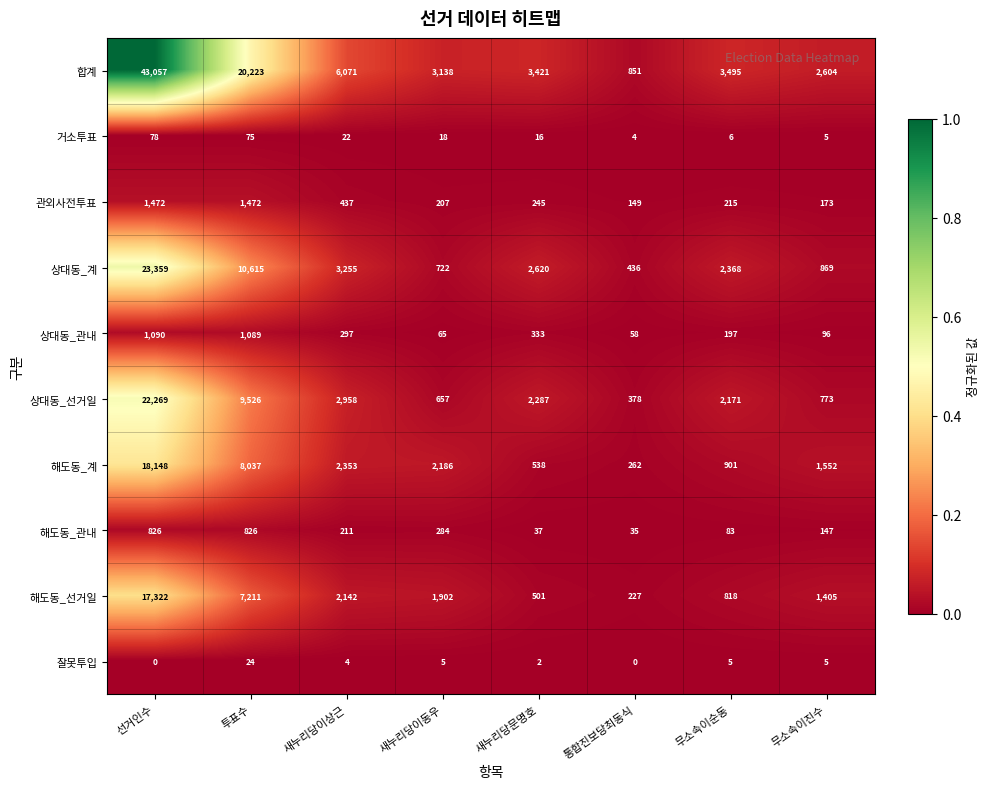

Count the number of categories in the chart.

8